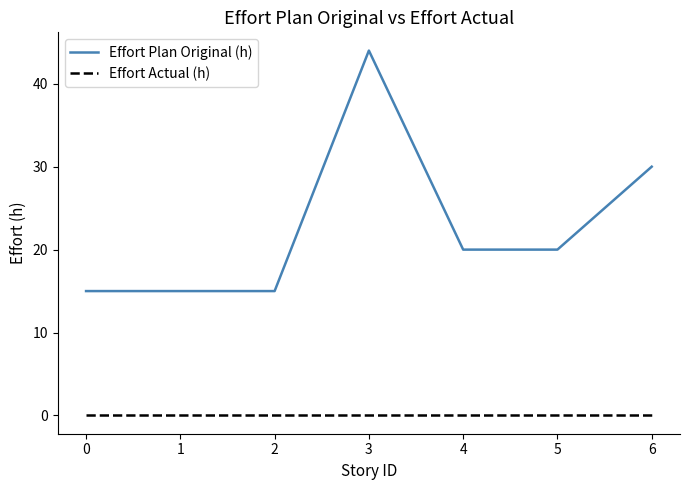

Count the number of categories in the chart.

7